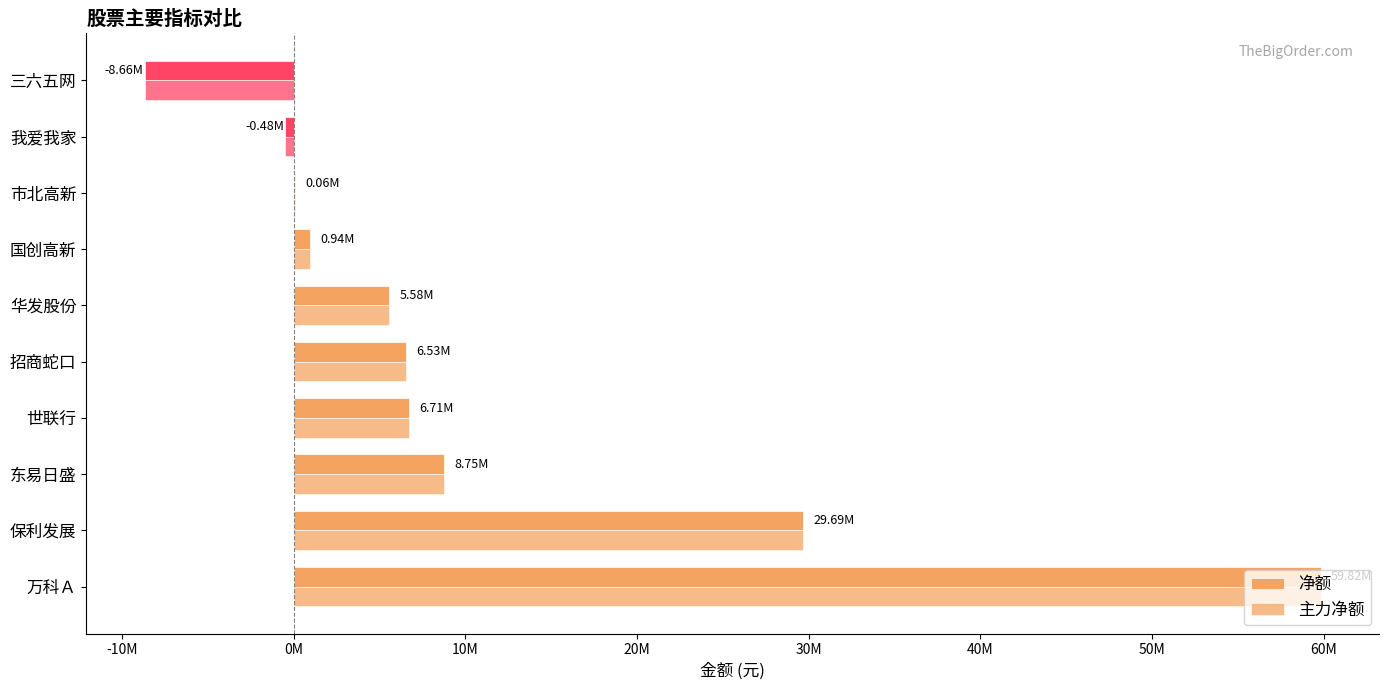

Are the bars grouped side by side (vs. stacked)?

Yes